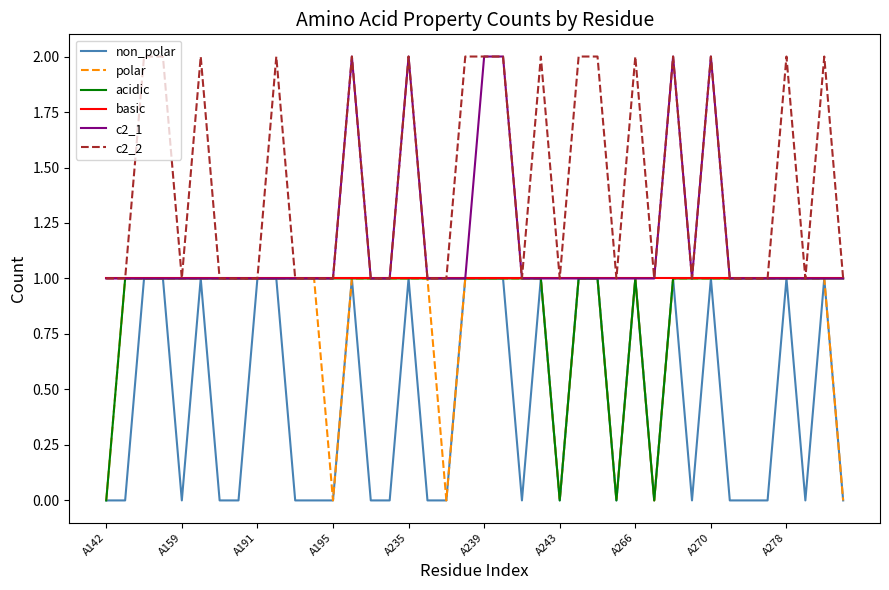

What are all the series names shown in the legend?

non_polar, polar, acidic, basic, c2_1, c2_2